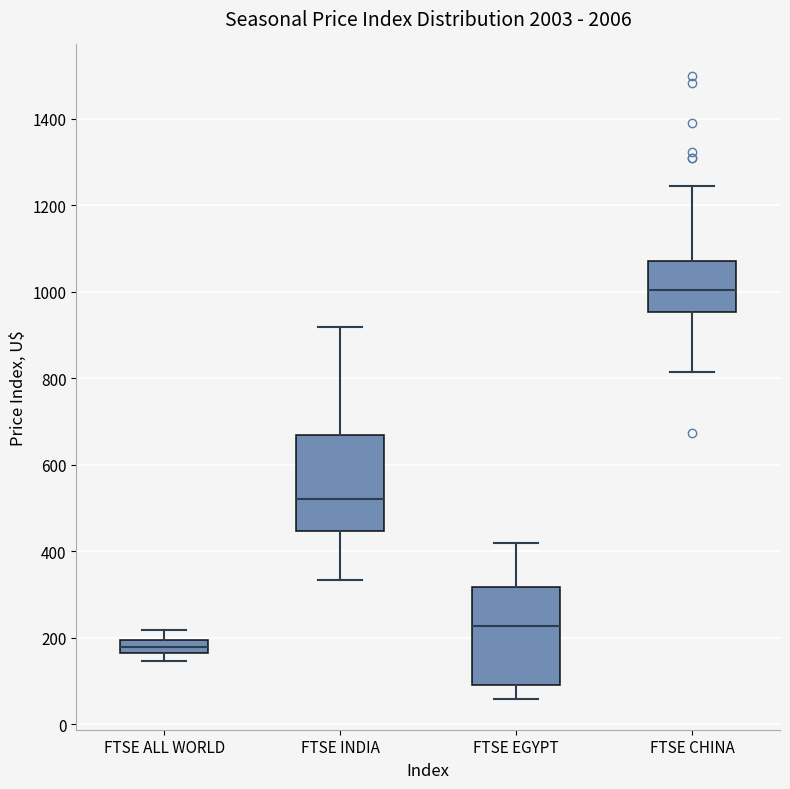

Where is the lower edge of the box for FTSE EGYPT on the y-axis? The values are not printed on the chart, so give them approximately, as read against the axis.

100